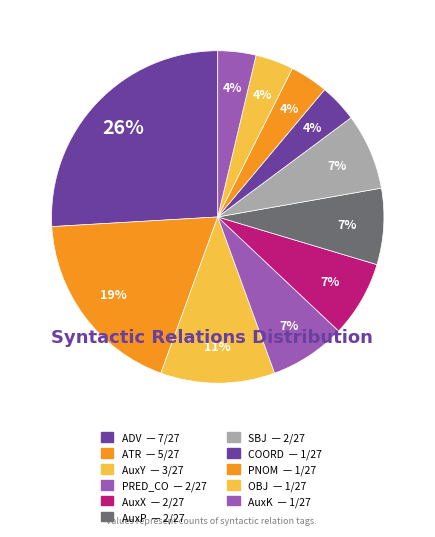

What is the ratio of the value at AuxY to the value at PRED_CO?

1.5